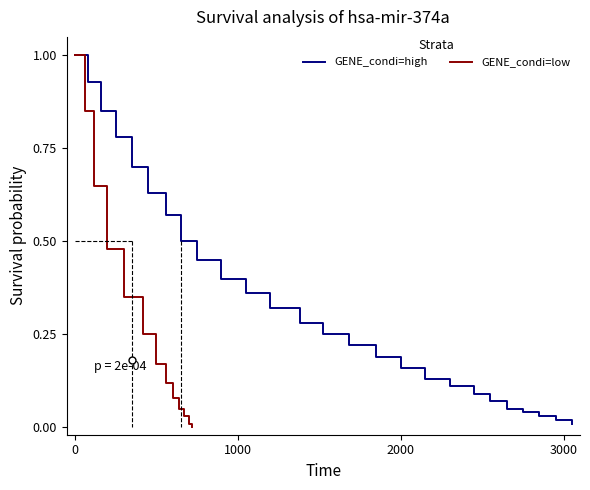

Between 7 and 17, which series saw the biggest shift?

GENE_condi=high